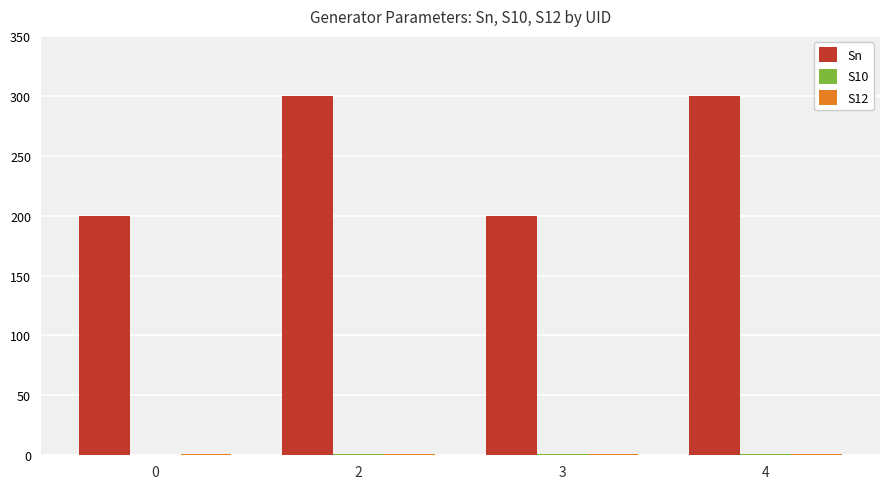

How many categories are shown in the chart?

4